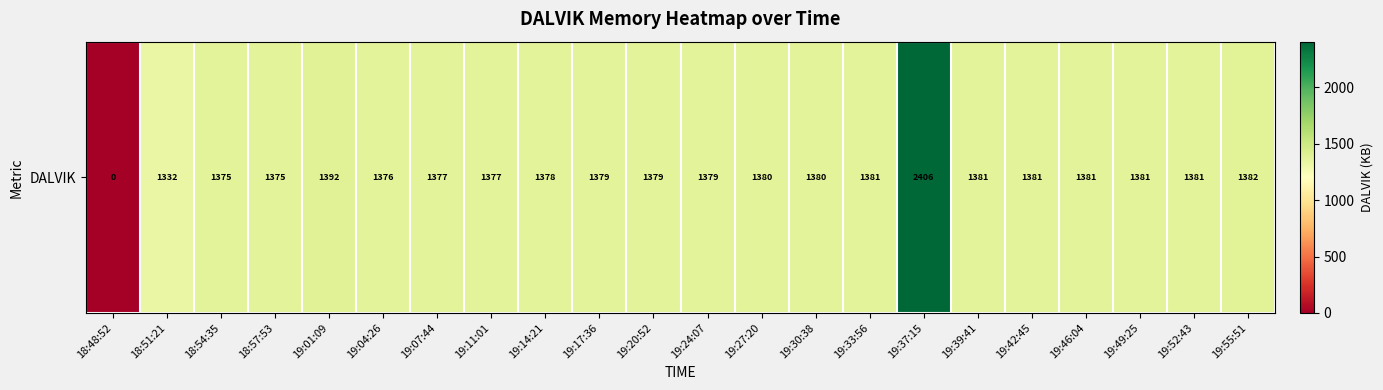

Between 19:46:04 and 19:37:15, which is larger?

19:37:15